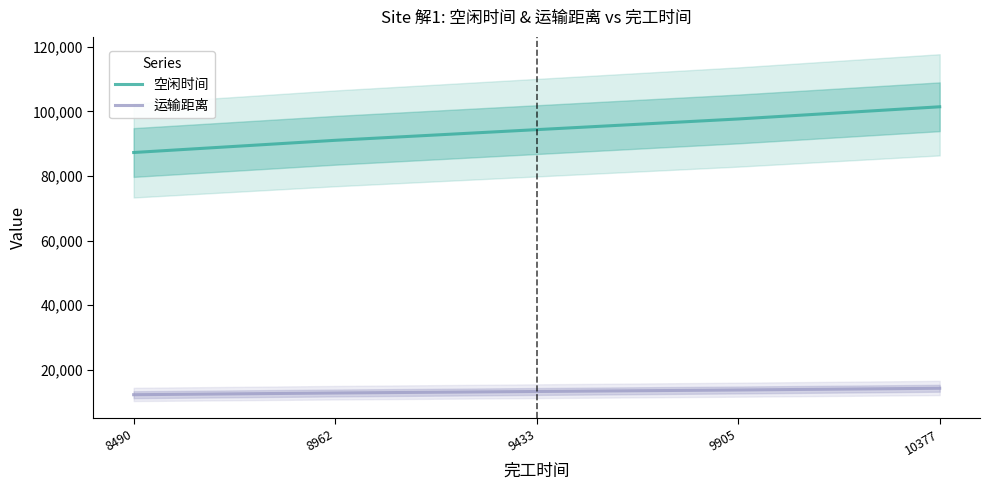

Which series has the widest spread of values?

空闲时间